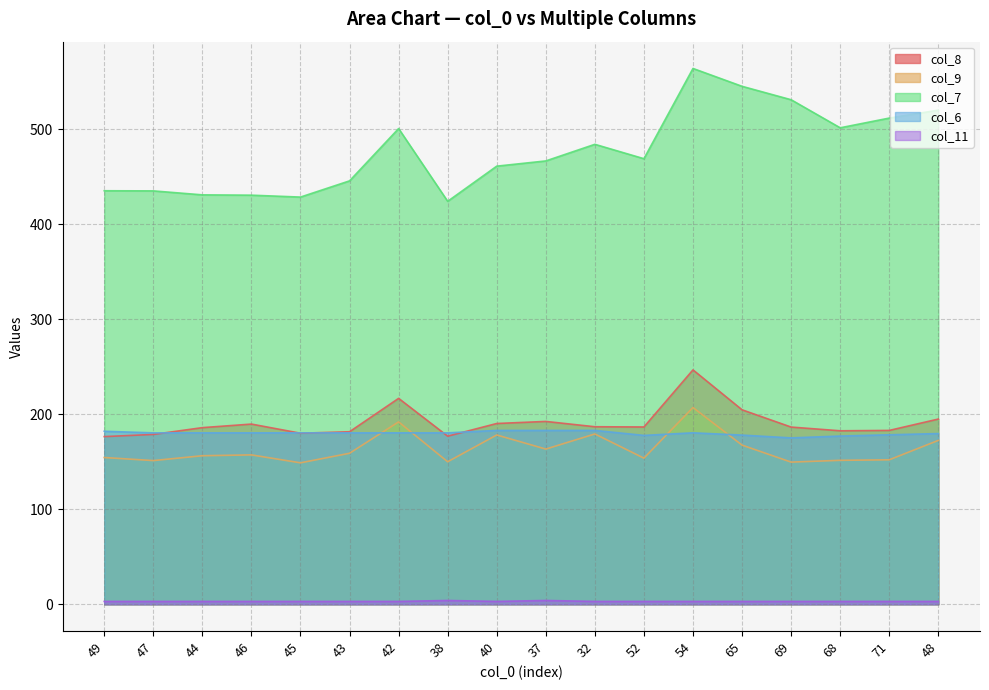

At which label does col_8 first exceed 186?

46